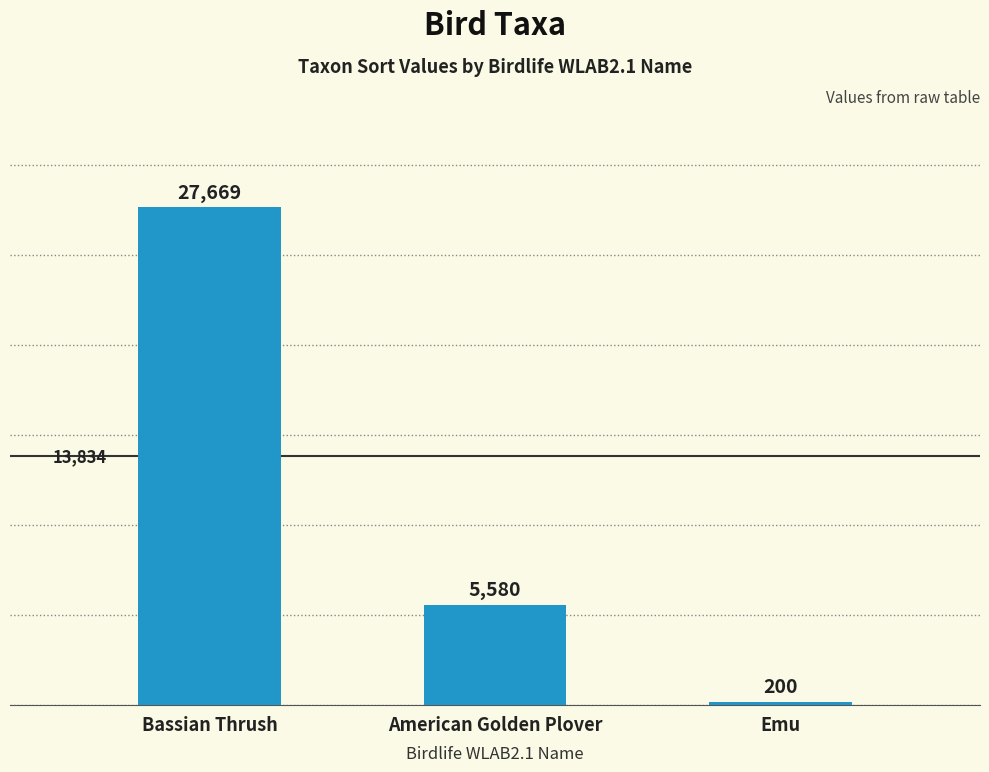

What is the value of the 3rd bar from the left?

200